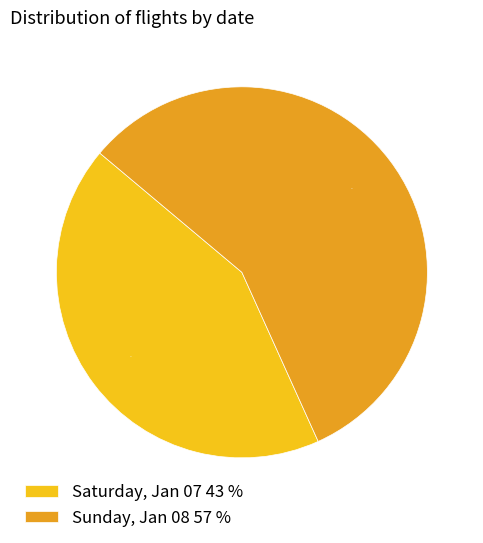

To the nearest percent, what is the difference between the Sunday, Jan 08 and Saturday, Jan 07 slice percentages?

14%